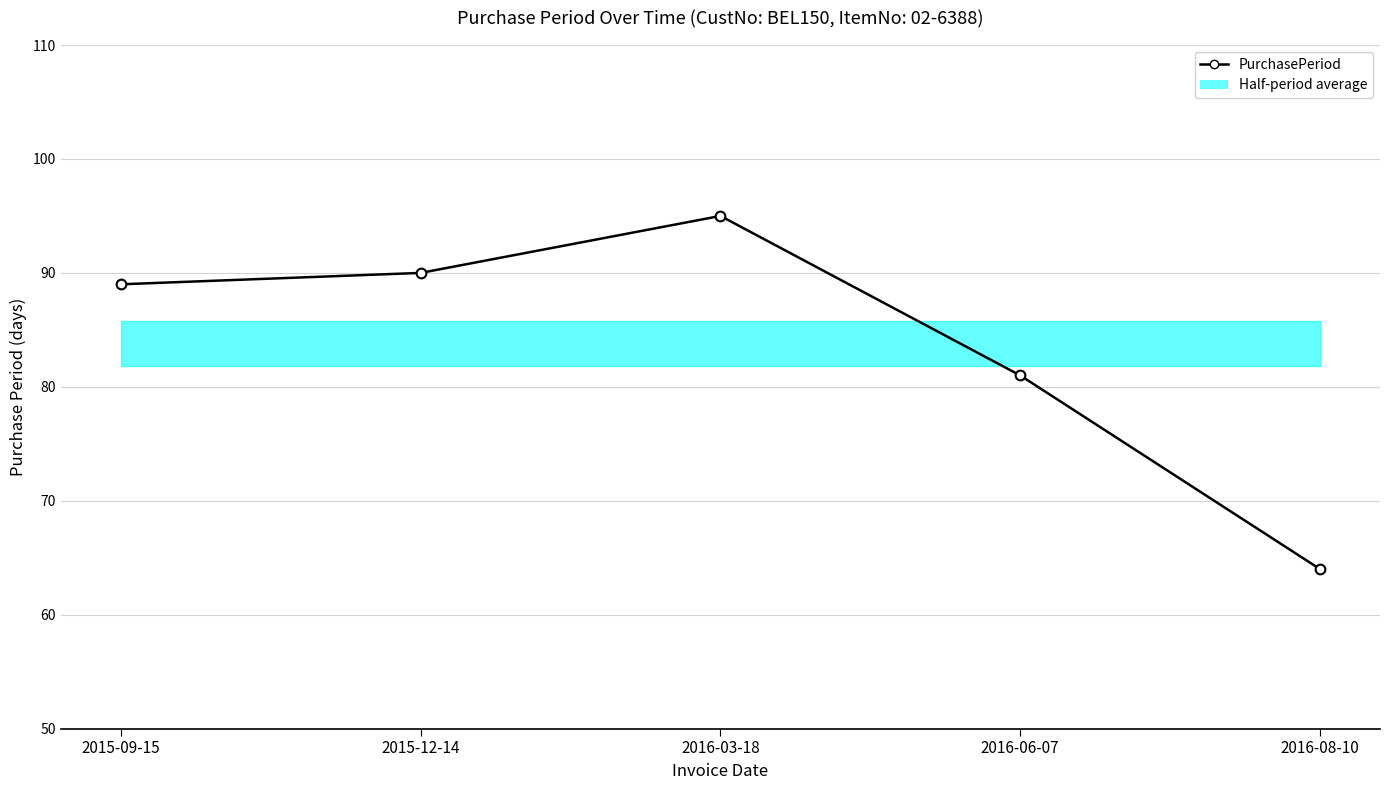

What is the change in value from 2016-03-18 to 2016-08-10?

-31